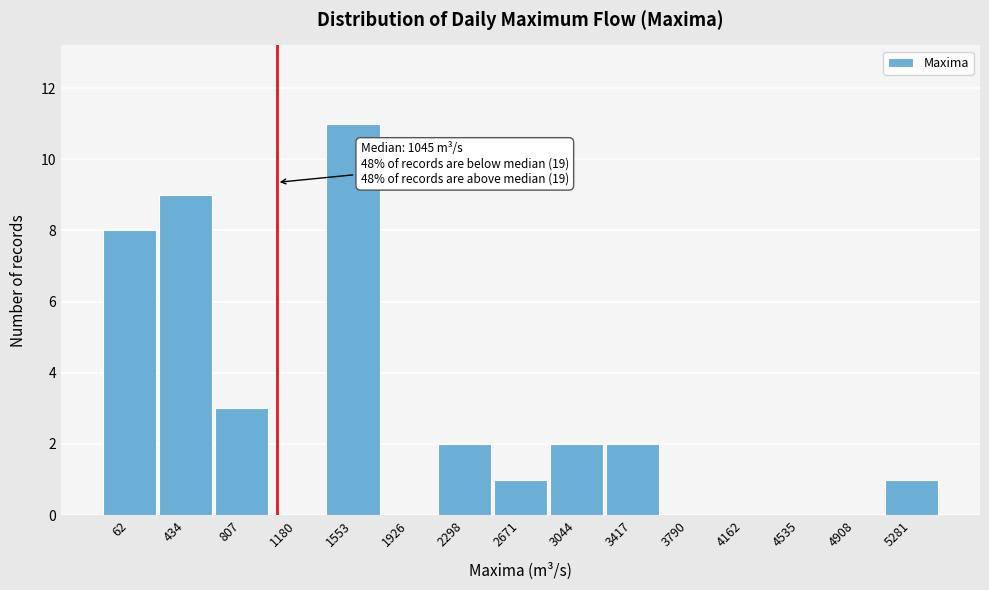

Reading left to right, list all the values displayed in this chart.

62=8	434=9	807=3	1180=0	1553=11	1926=0	2298=2	2671=1	3044=2	3417=2	3790=0	4162=0	4535=0	4908=0	5281=1